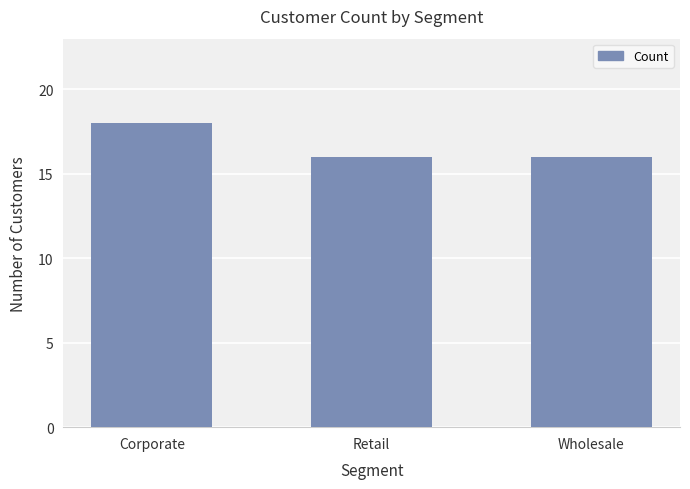

What is the difference between the maximum and minimum values?

2